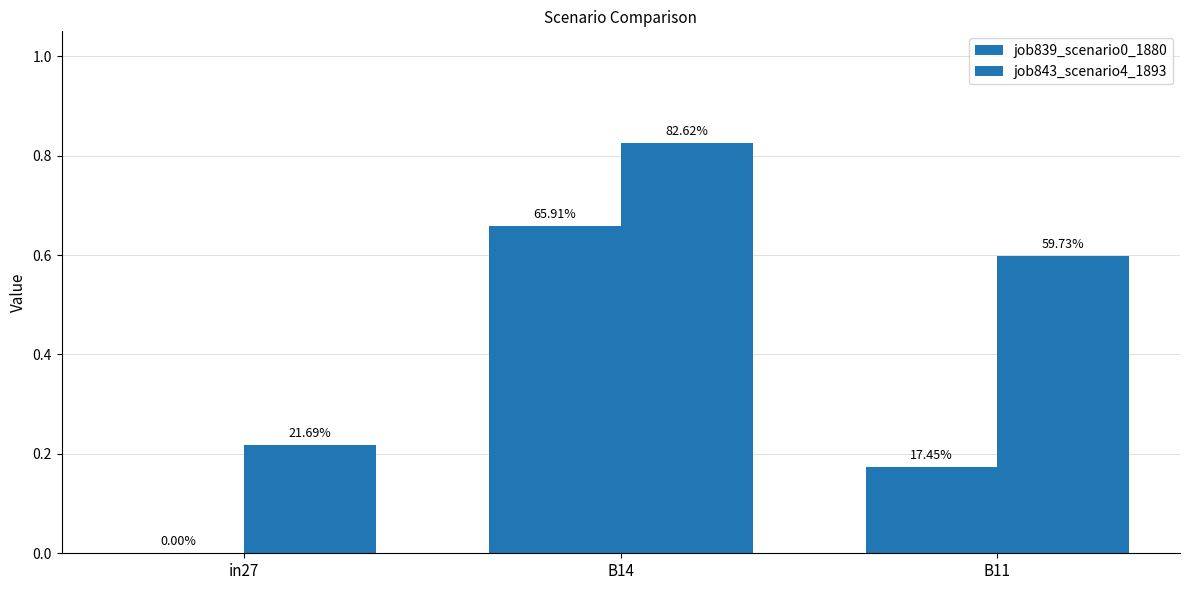

What is the value of the job843_scenario4_1893 bar at the 2nd from the left?

0.8